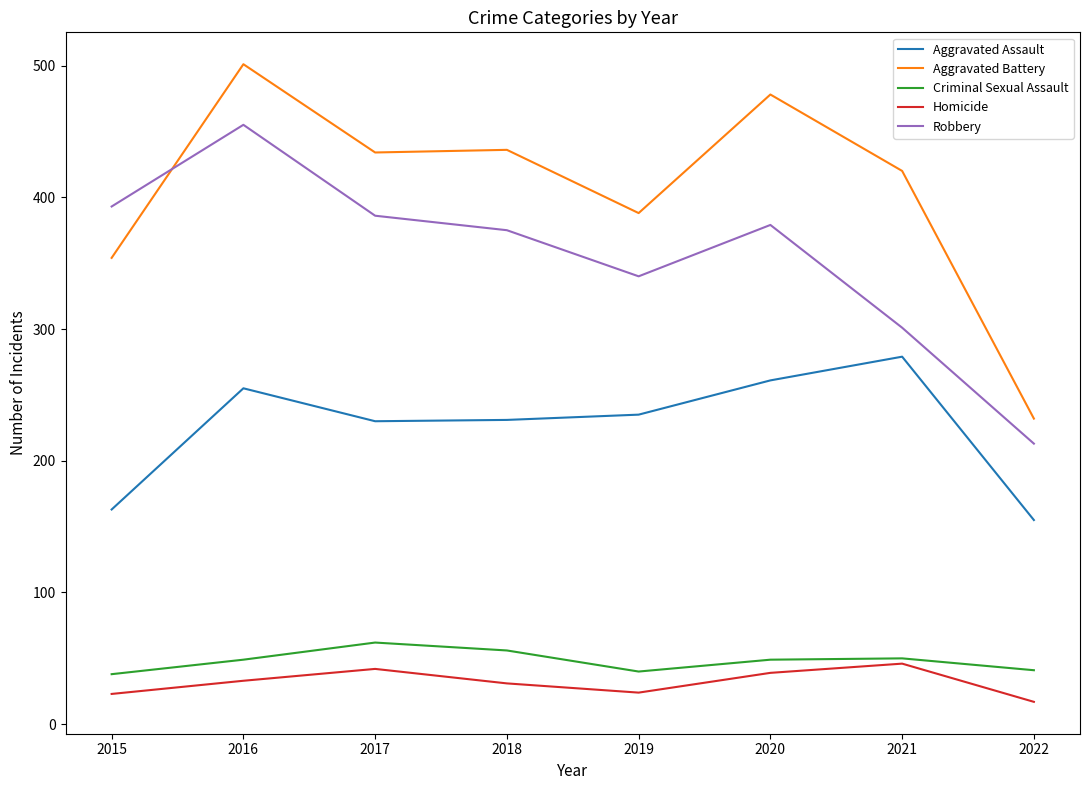

What is the average value of the Criminal Sexual Assault series?

48